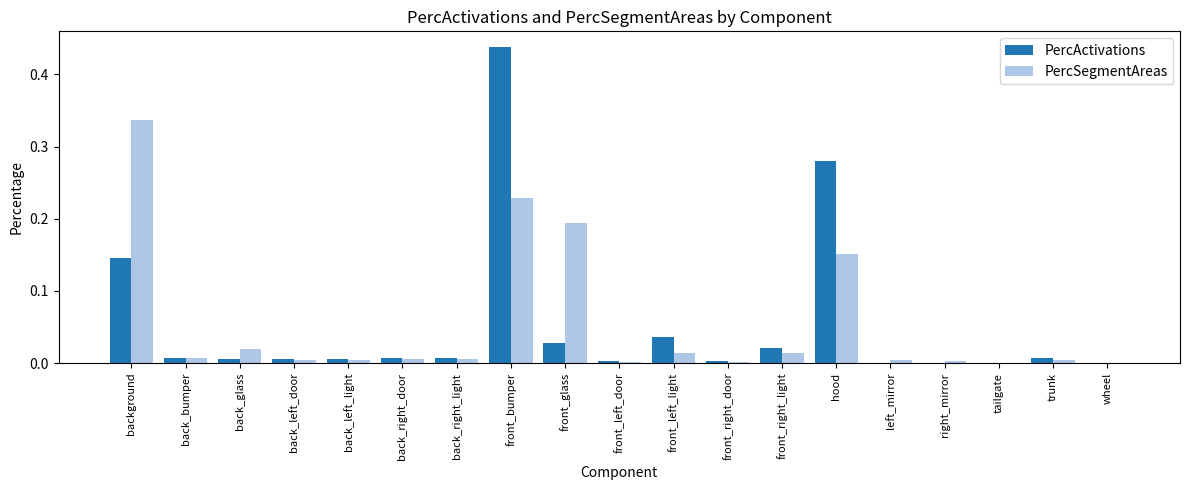

At which category is the sum across all series the highest?

front_bumper